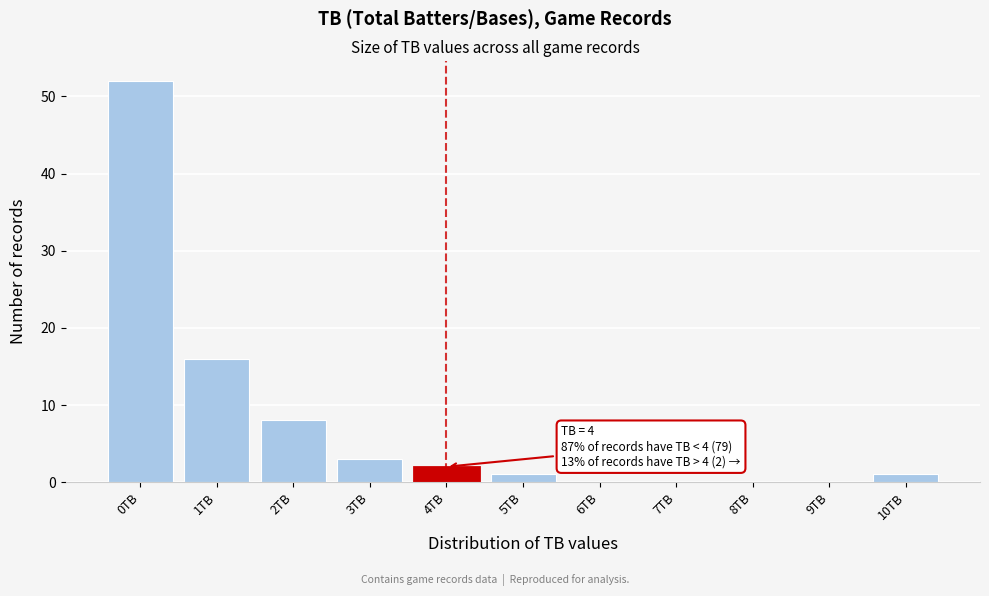

Which range on the x-axis has the tallest bar?

-0.5 to 0.5